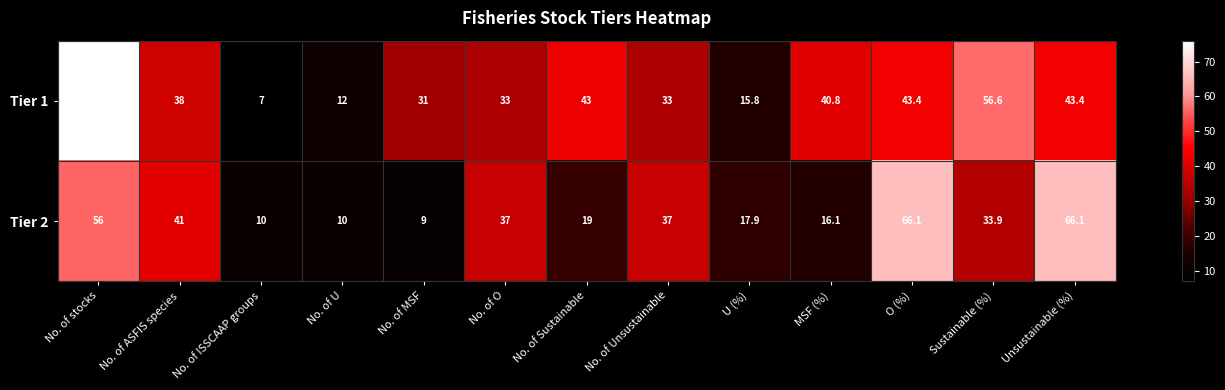

Rank the series by their average value, from lowest to highest.

Tier 2, Tier 1